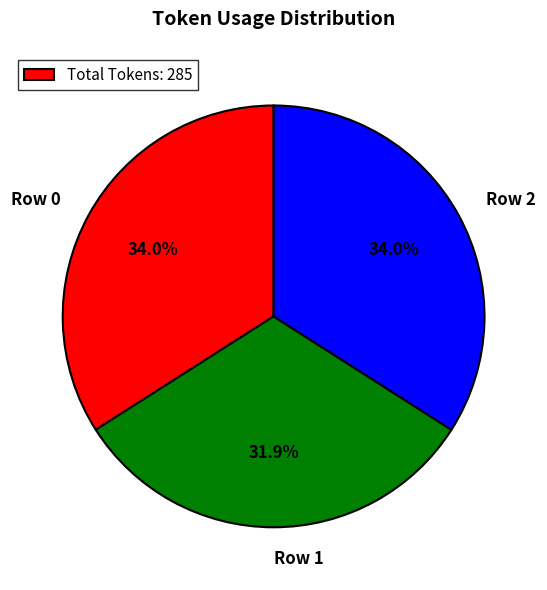

Approximately how many times larger is the value at Row 1 compared to Row 2?

0.9